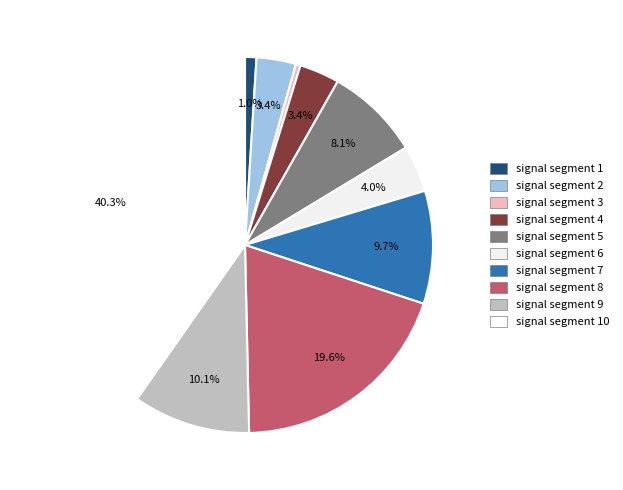

Count the number of slices in the pie.

10